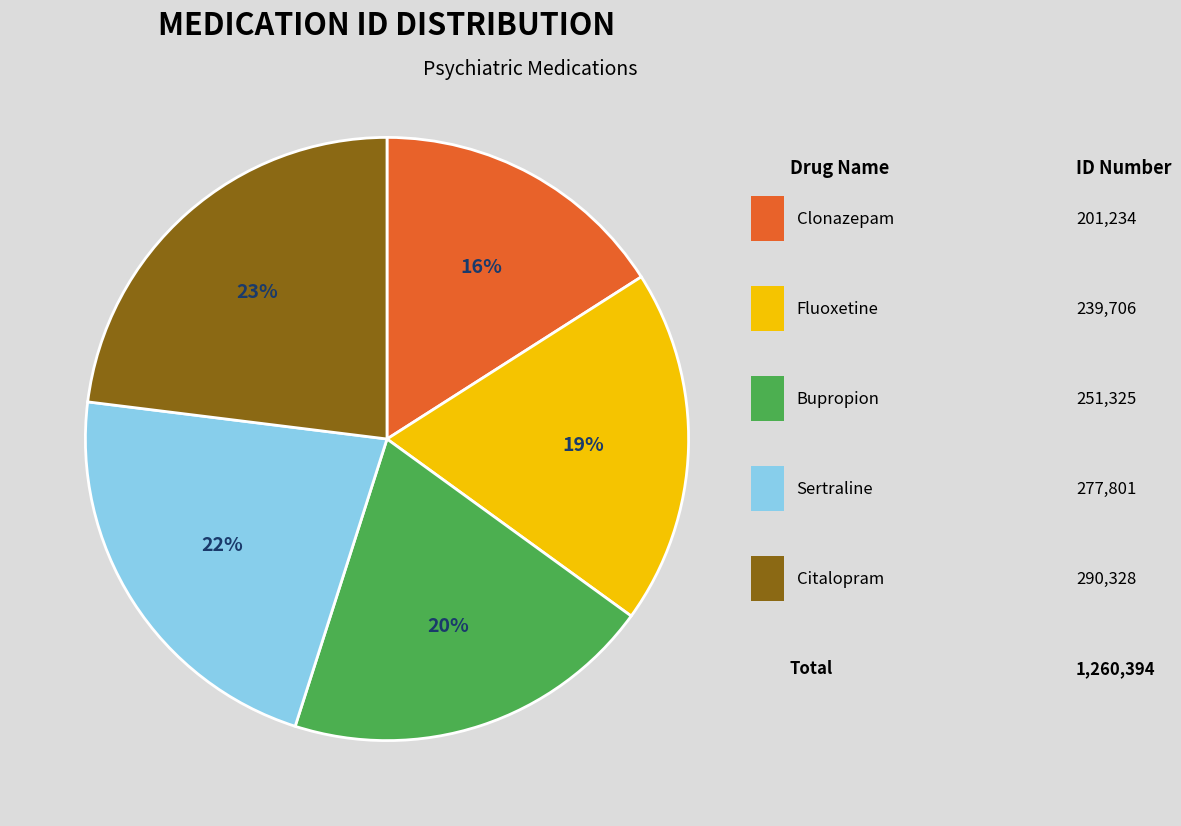

Is there any slice that represents more than half of the pie?

No